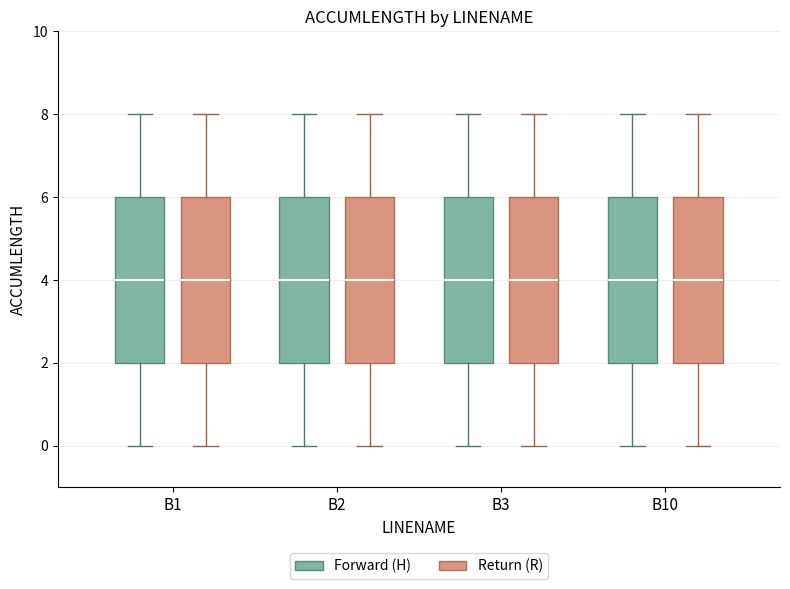

Where does the median line of the box for B10 (Return (R)) sit on the y-axis? The values are not printed on the chart, so give them approximately, as read against the axis.

4